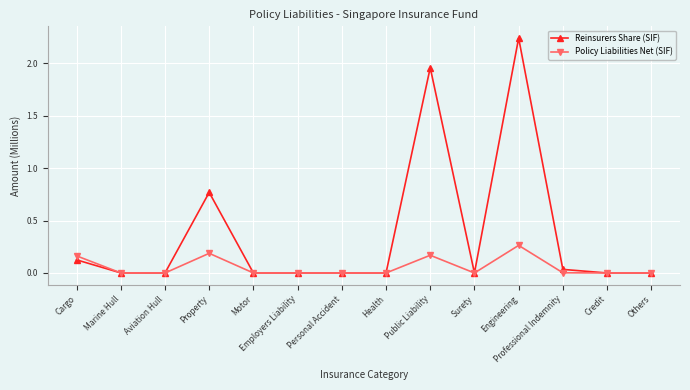

Which series has the widest spread of values?

Reinsurers Share (SIF)